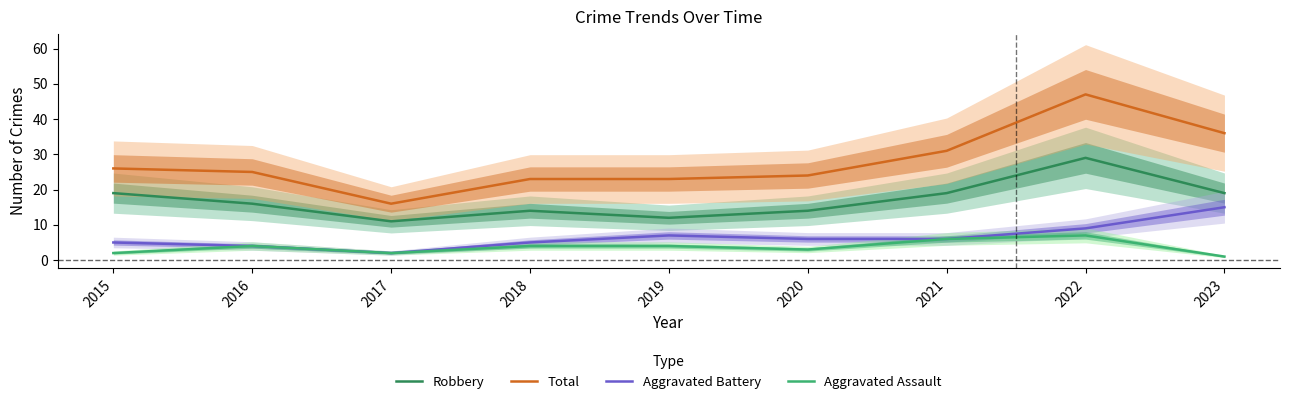

True or false: Aggravated Assault and Total cross at least once.

False